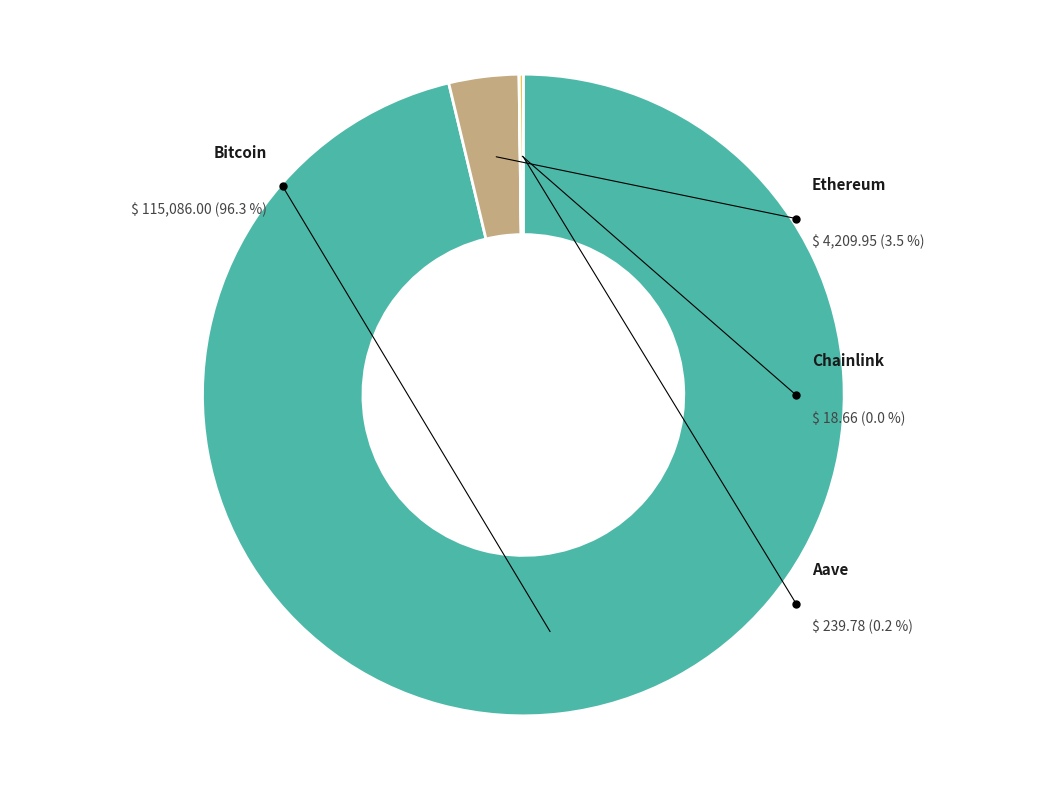

Is there any slice that represents more than half of the pie?

Yes